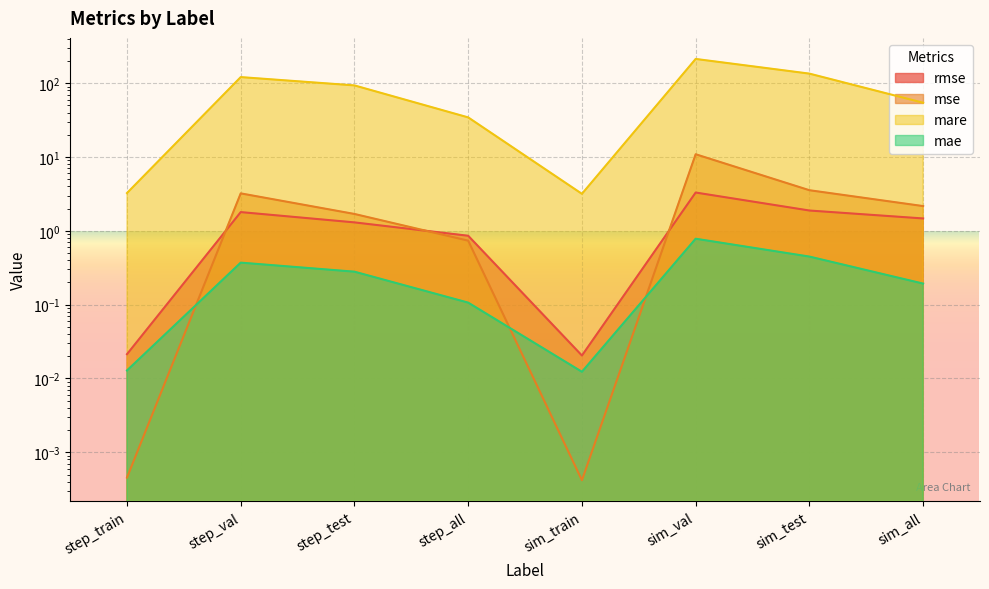

Which has a higher value, sim_test or sim_all?

sim_test